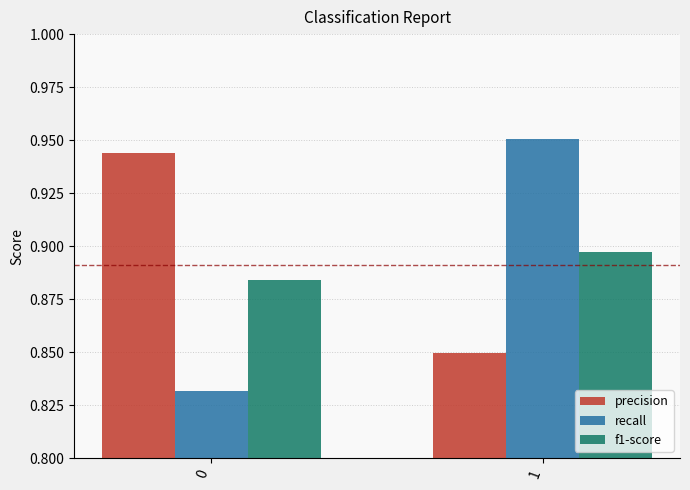

Which series has the widest spread of values?

recall